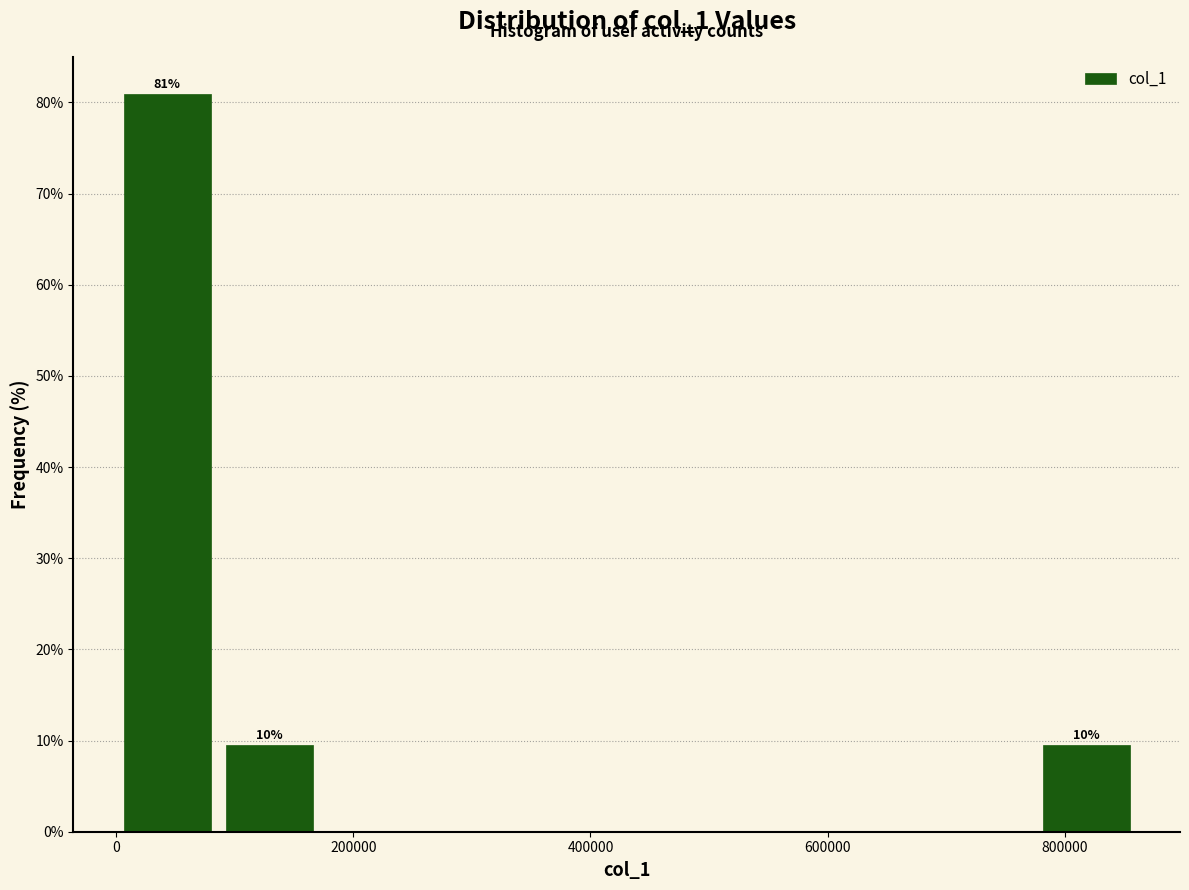

Over which range of the x-axis is the bar tallest?

0 to 80000